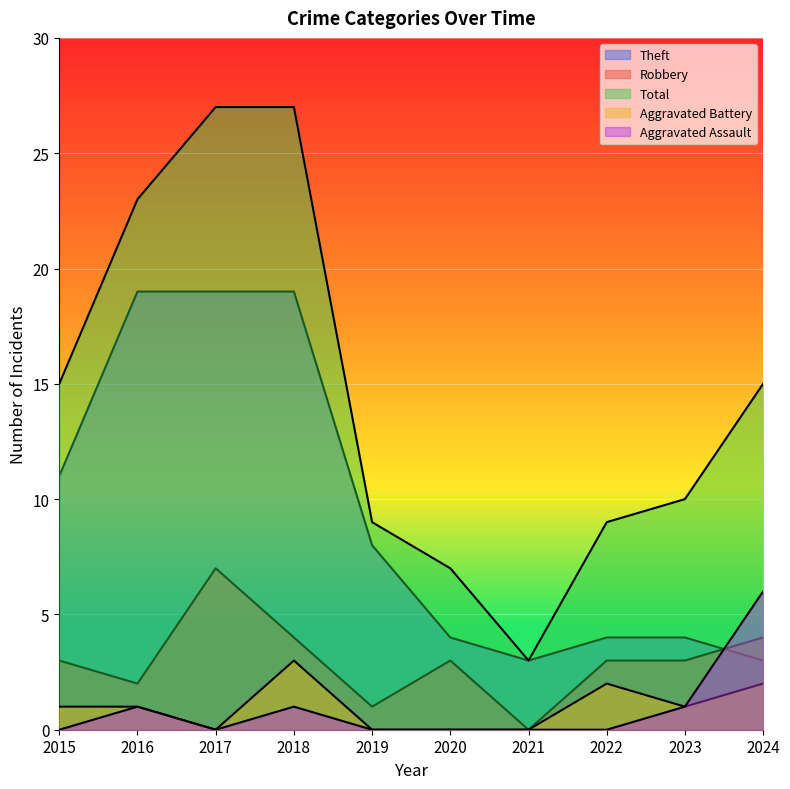

At which category does the chart reach its minimum across all series?

2021